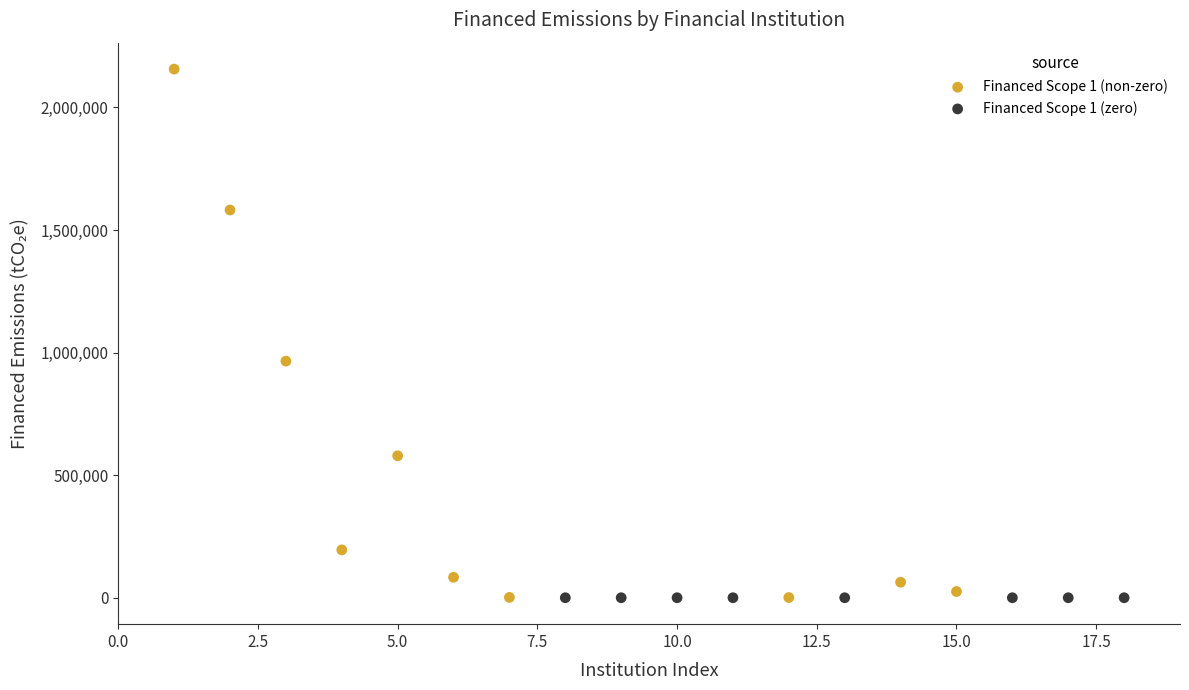

What are all the series names shown in the legend?

Financed Scope 1 (non-zero), Financed Scope 1 (zero)